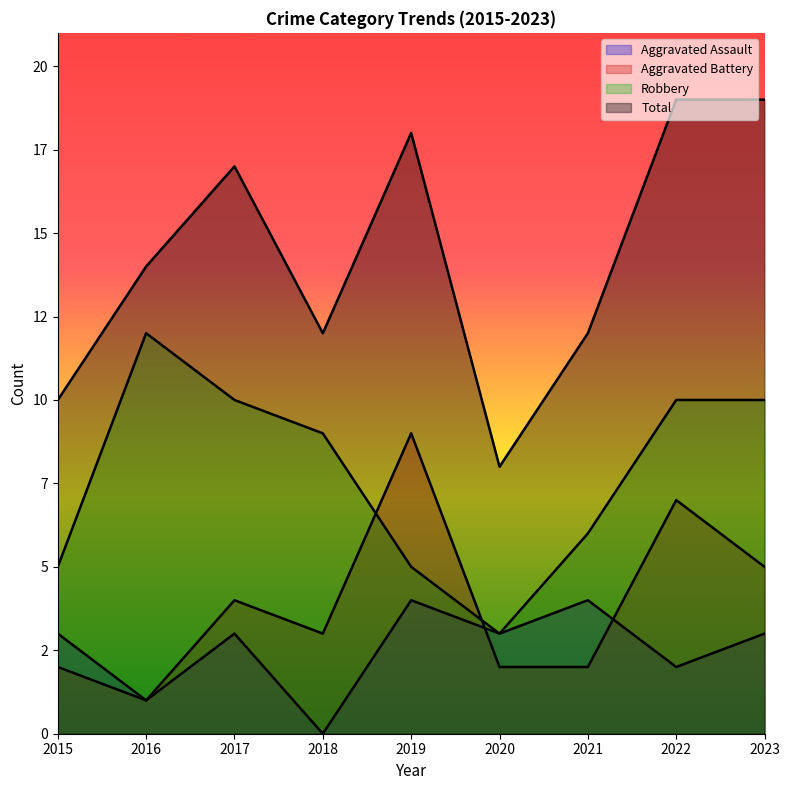

What are all the series names shown in the legend?

Aggravated Assault, Aggravated Battery, Robbery, Total